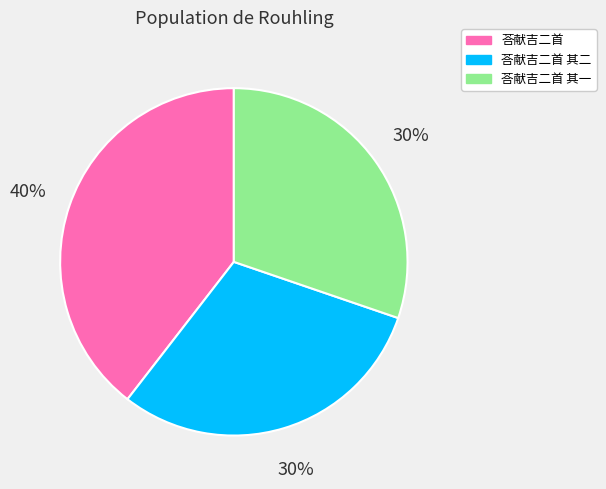

Is there any slice that represents more than half of the pie?

No